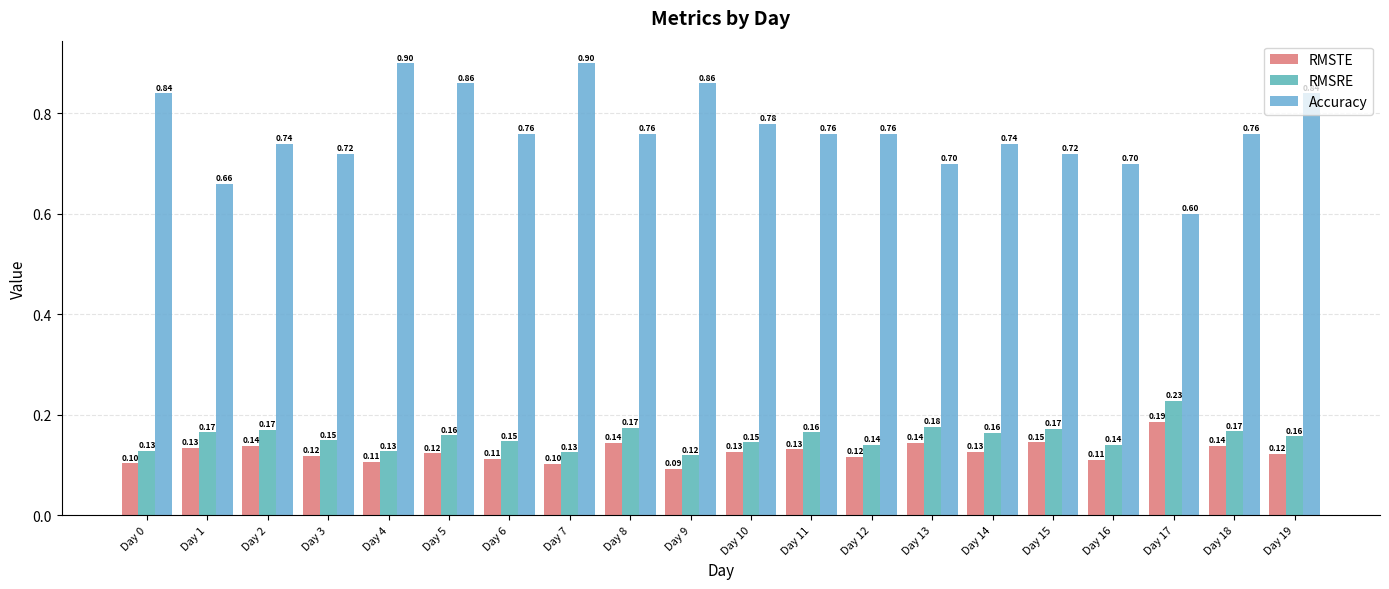

Between Day 4 and Day 7, which series saw the biggest shift?

RMSTE